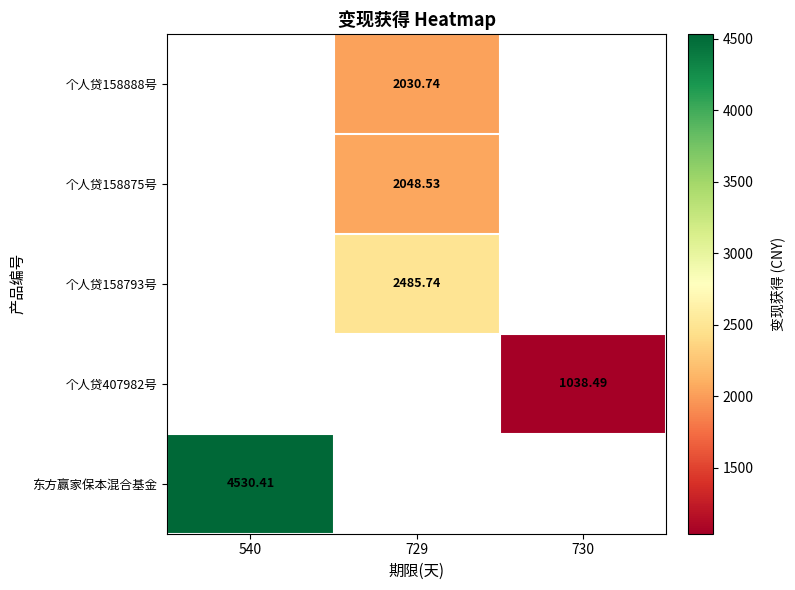

Is the value of 个人贷158875号 at 729 greater than the value of 个人贷158888号 at 729?

Yes